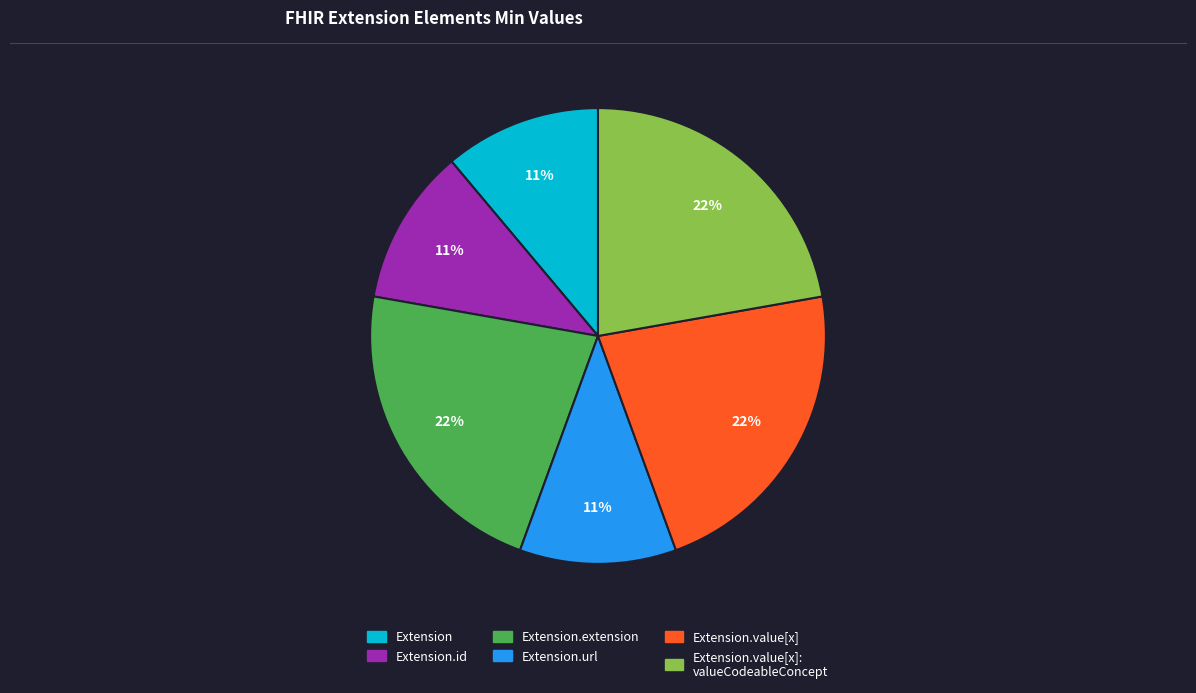

How many slices are in this pie chart?

6